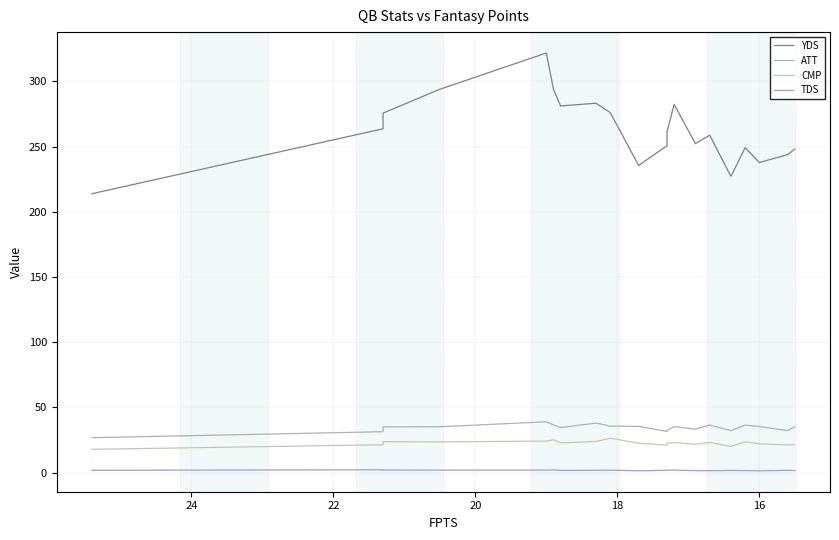

How many values in the YDS series are below 261?

10